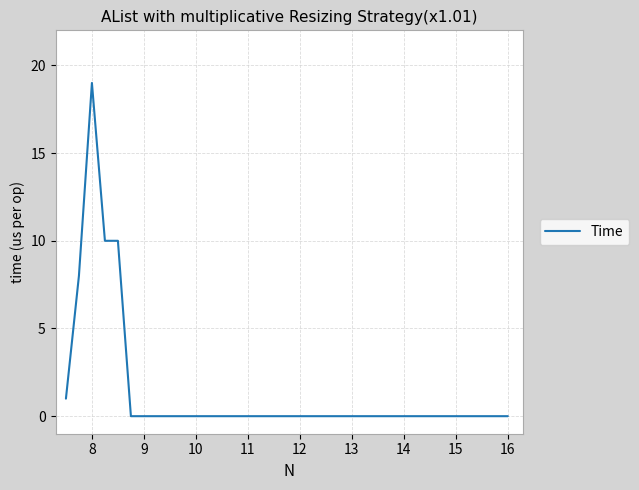

What is the difference between the maximum and minimum values?

19